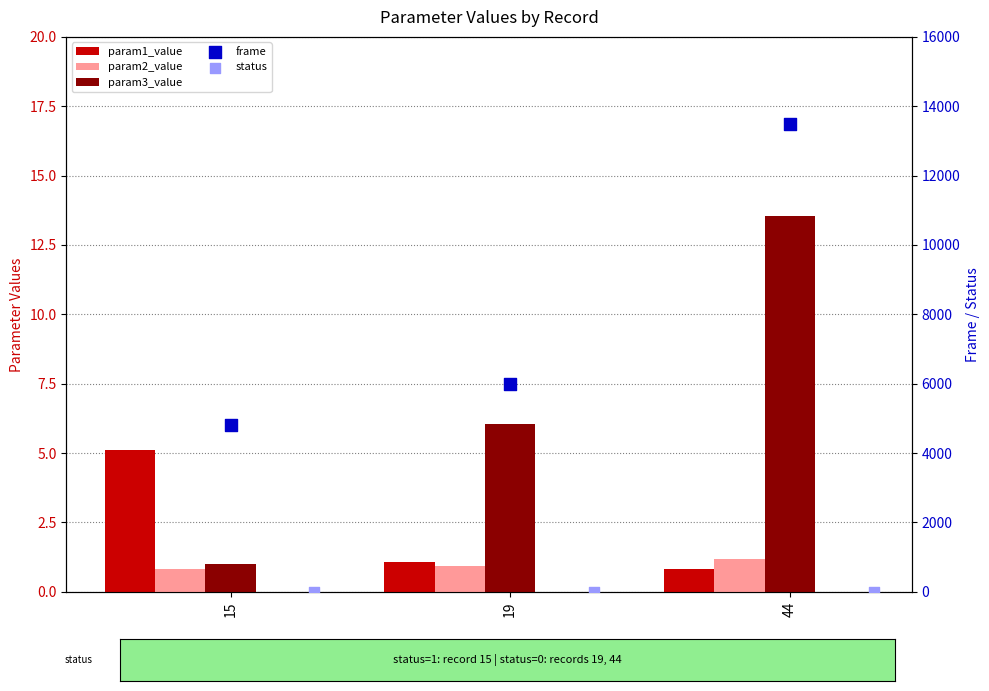

What is the total value across all series at 44?

13515.5